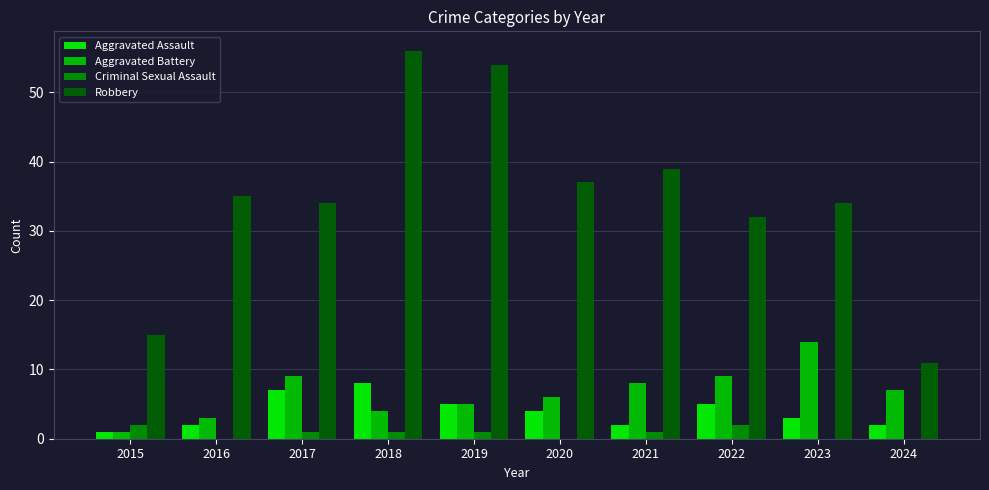

Is it true that Robbery equals 34 at 2017?

True